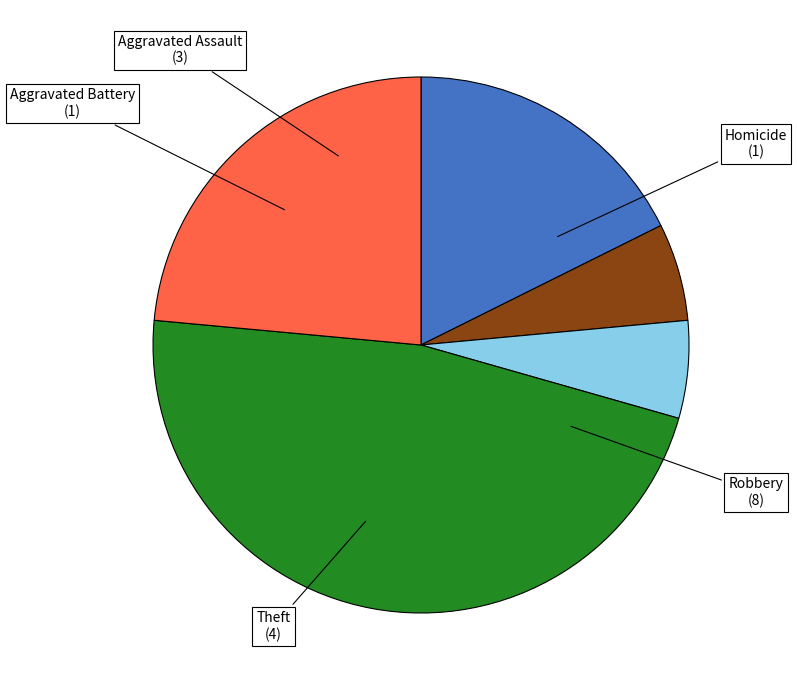

What is the largest slice in the pie chart?

Robbery